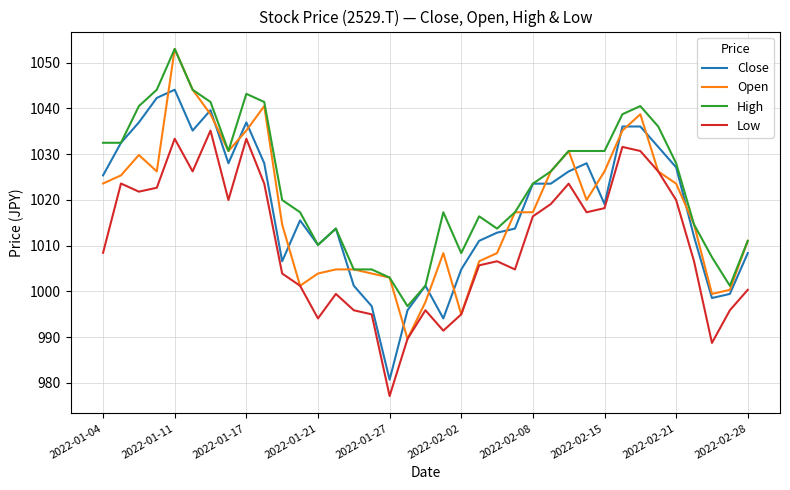

What is the maximum value shown in the chart?

1053.0